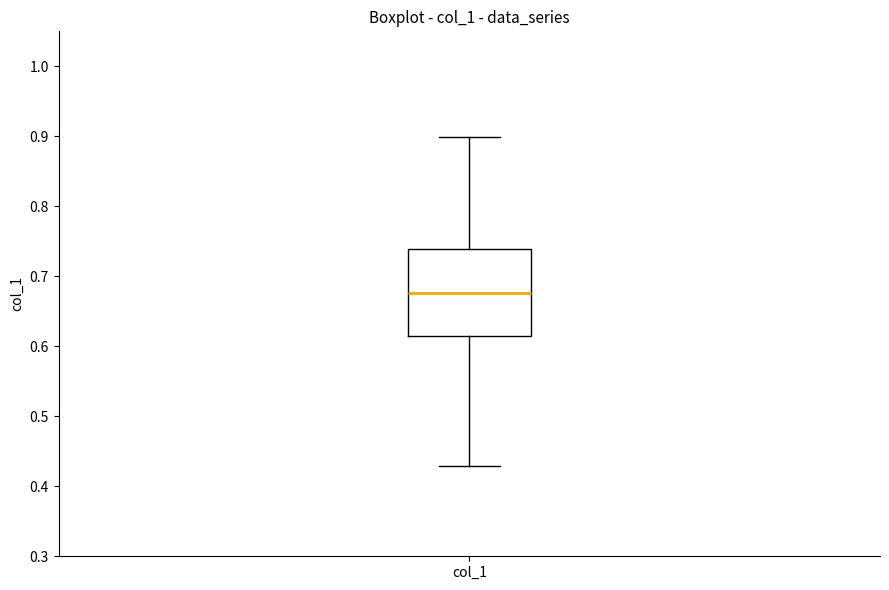

Transcribe this box plot: give where the median line is, the range the box spans, and where the two whiskers end, as read against the y-axis. The values are not printed on the chart, so give them approximately, as read against the axis.

median 0.68, box 0.61 to 0.74, whiskers 0.43 to 0.90